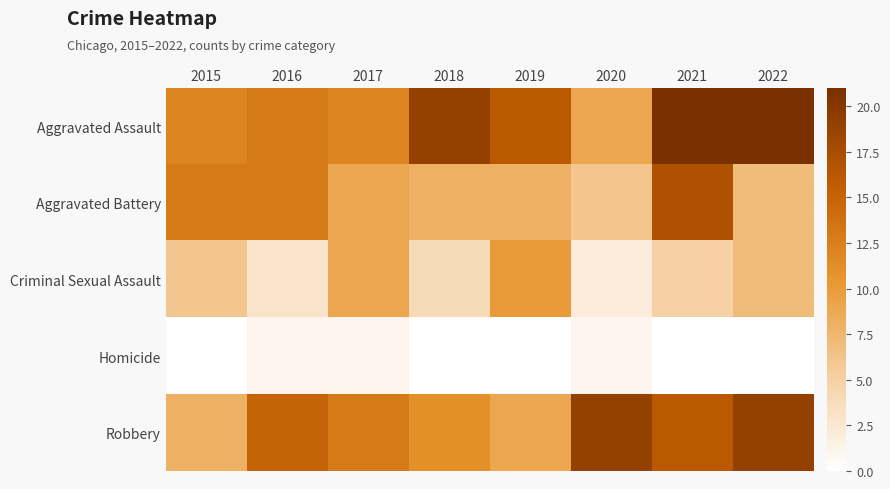

Which series changed the most between 2016 and 2017?

Criminal Sexual Assault